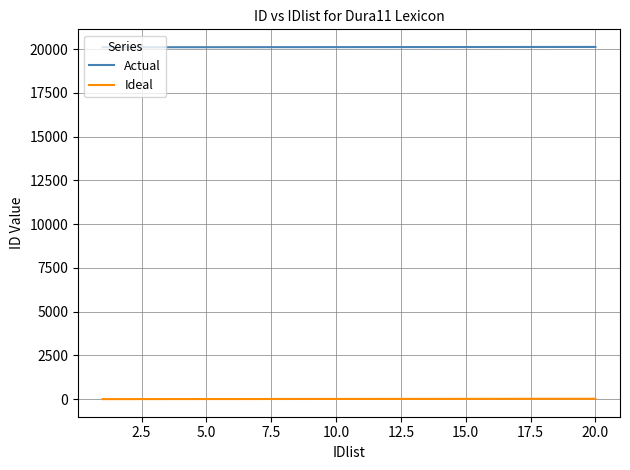

List the series in order of their overall mean, highest first.

Actual, Ideal